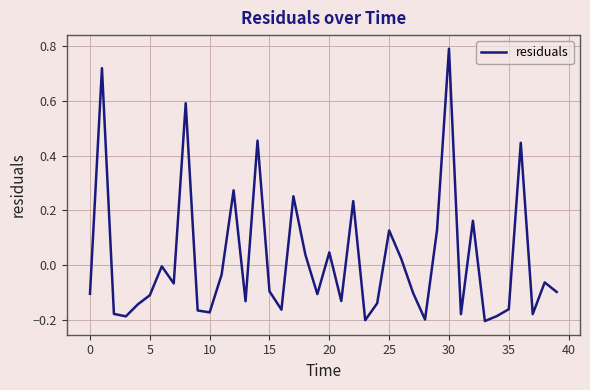

How many lines are shown in the chart?

1